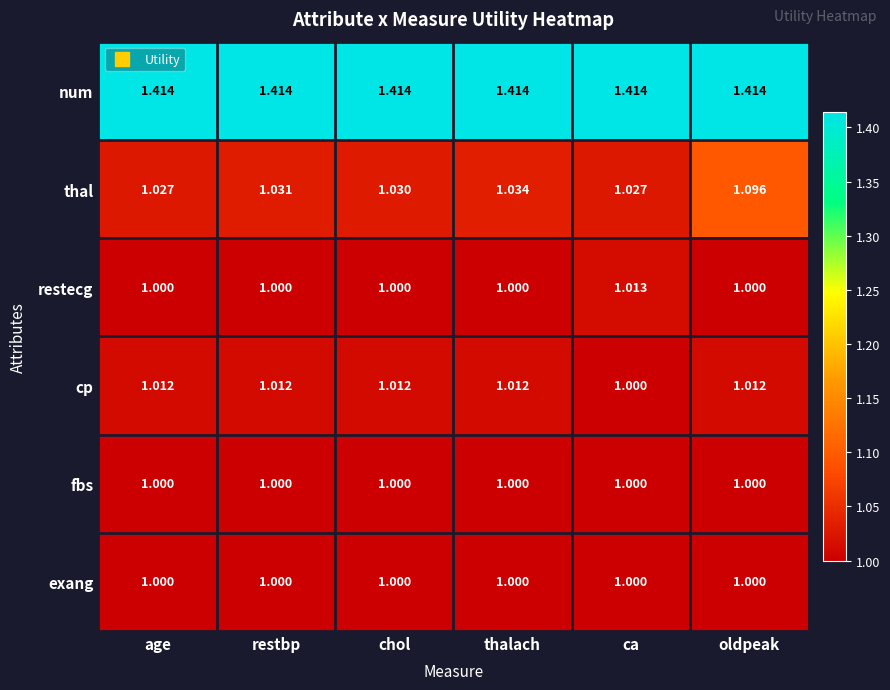

Which series has the largest total across all categories?

num